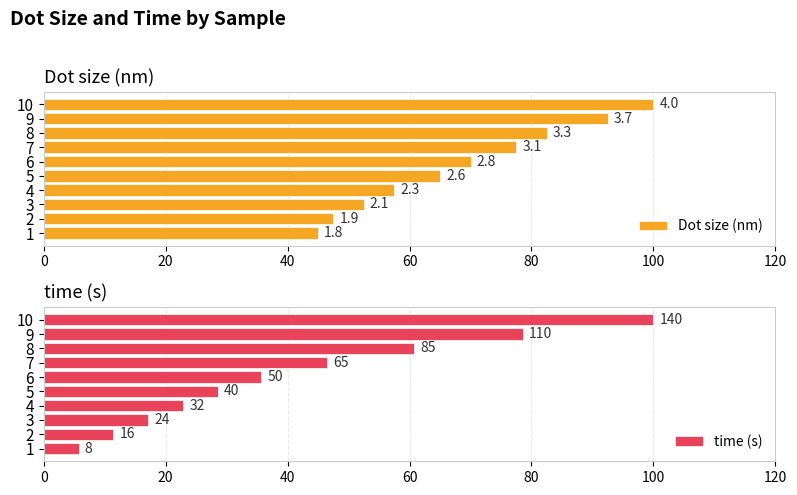

The Dot size (nm) series shows 25.6 at 4. True or false?

False